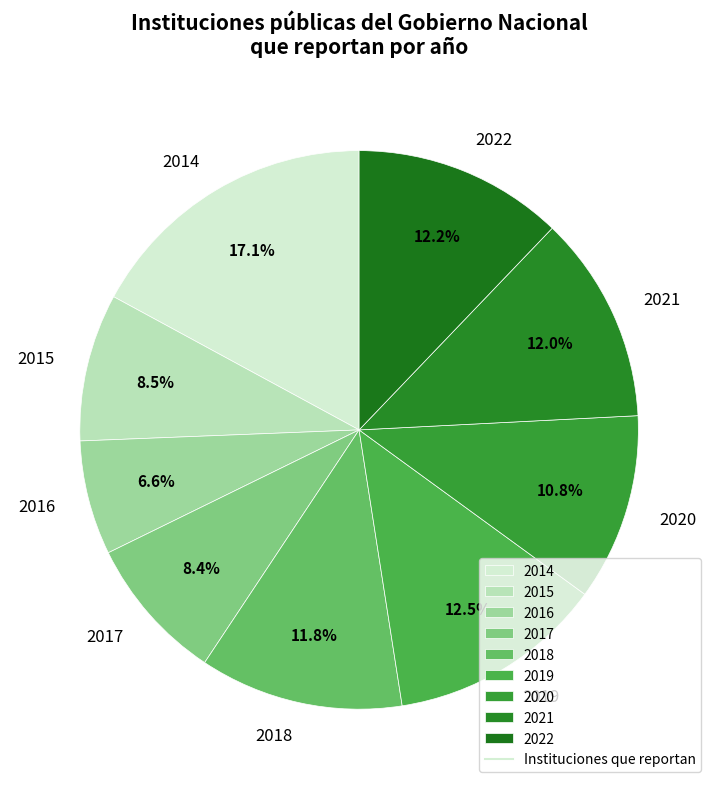

Which slice is the smallest?

2016